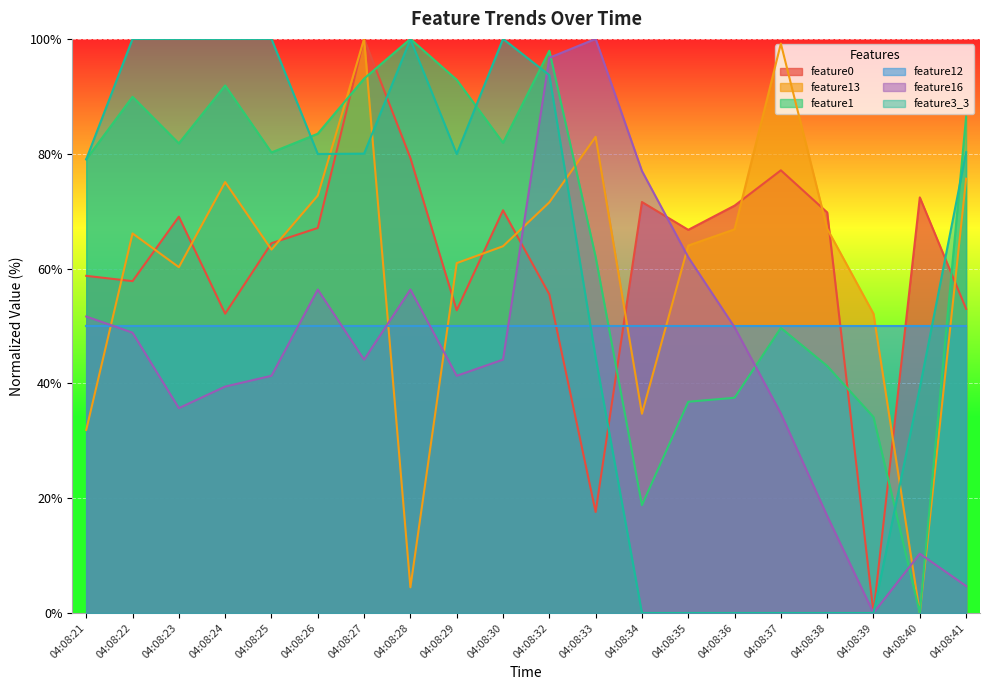

What is the sum of all feature16 values?

911.3